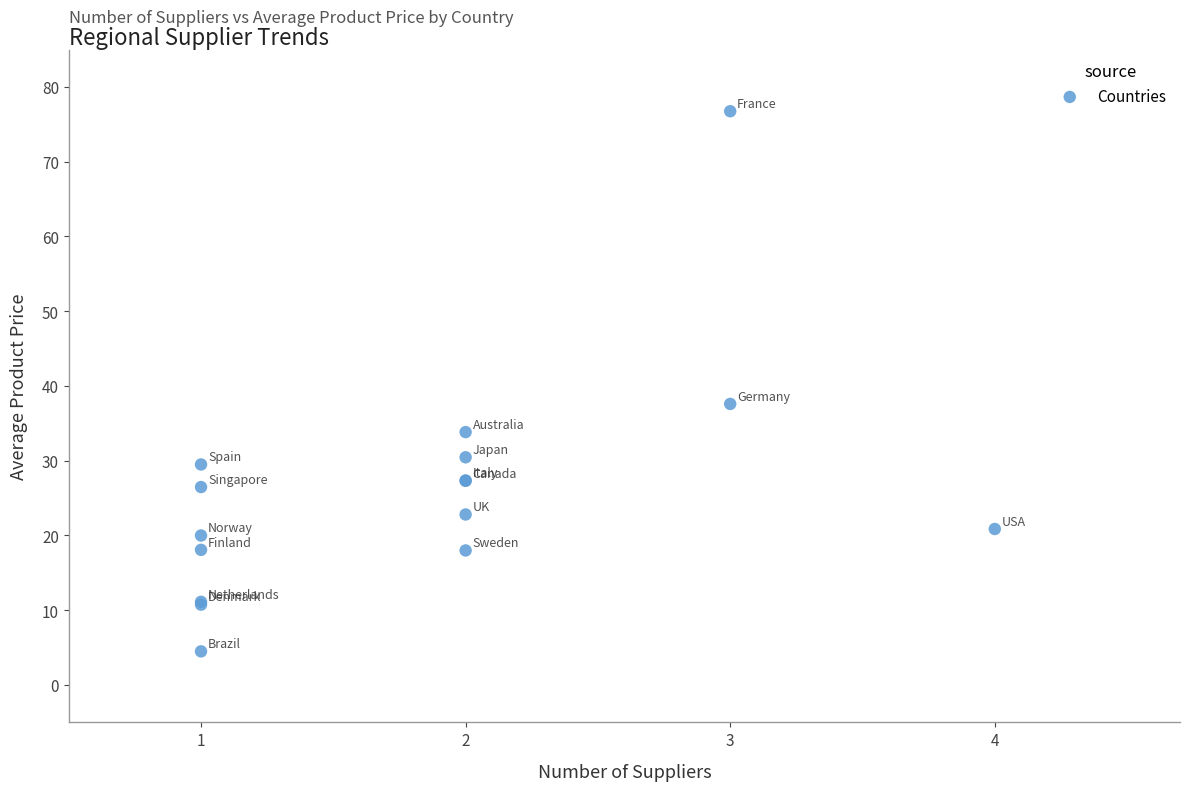

What Y value in the scatter plot is closest to 40?

37.6